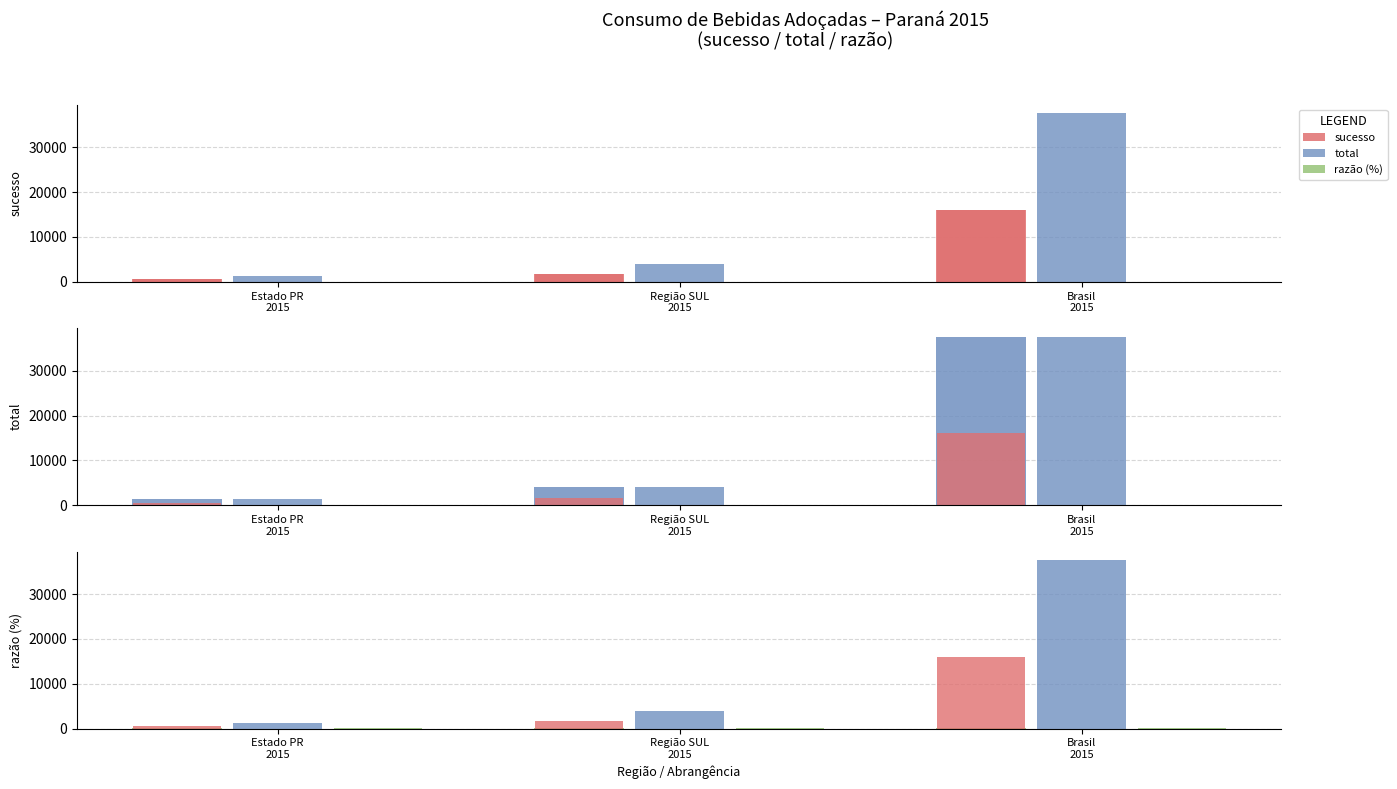

What is the average value of the total series?

14301